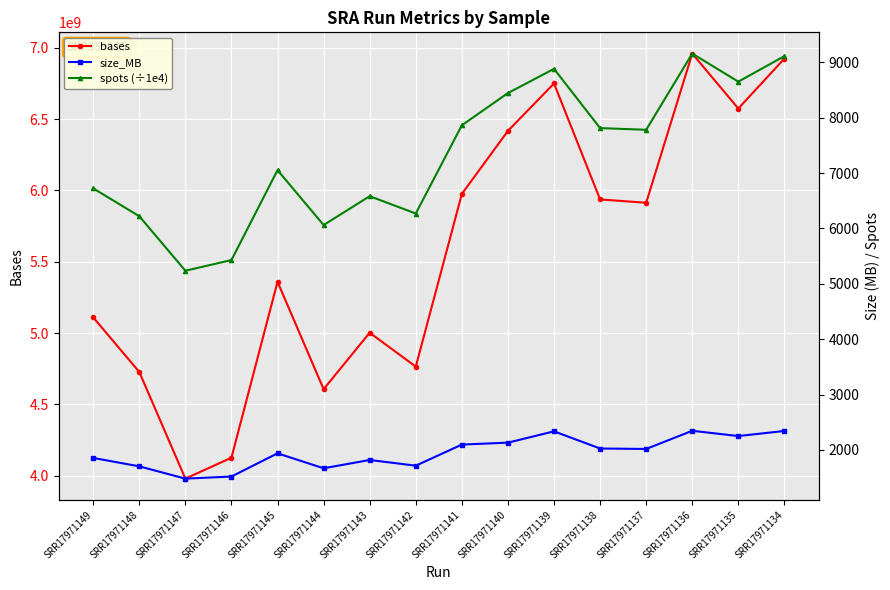

What is the difference between the second highest and second lowest values in the spots (÷1e4) series?

3681.6